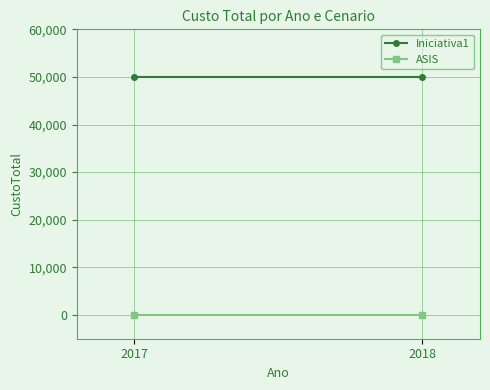

Reading left to right, extract all data points from this chart.

Iniciativa1: 50000	50000
ASIS: 0	0